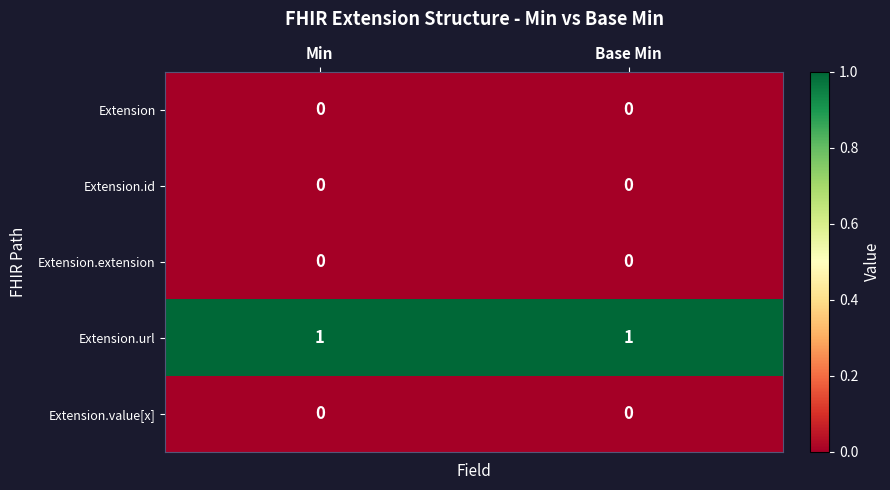

Which series has the largest total across all categories?

Extension.url